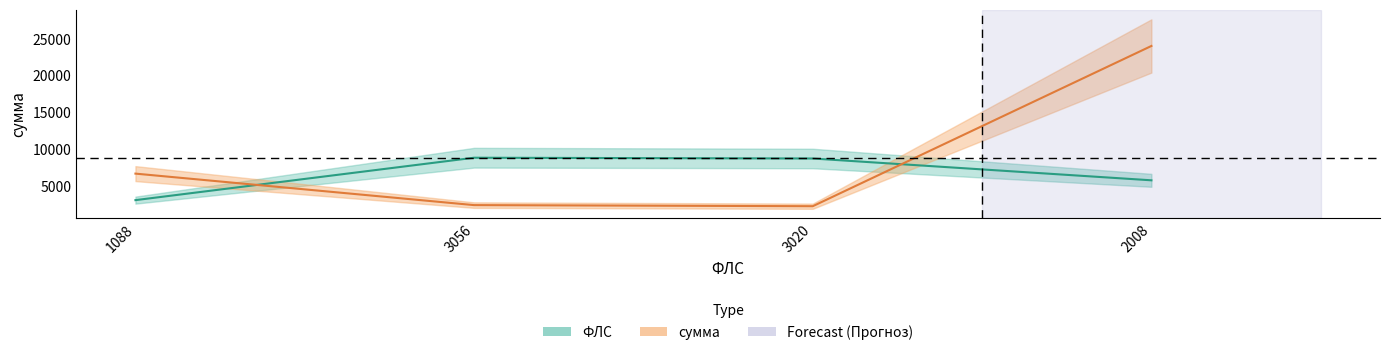

What is the sum of all сумма values?

35651.9